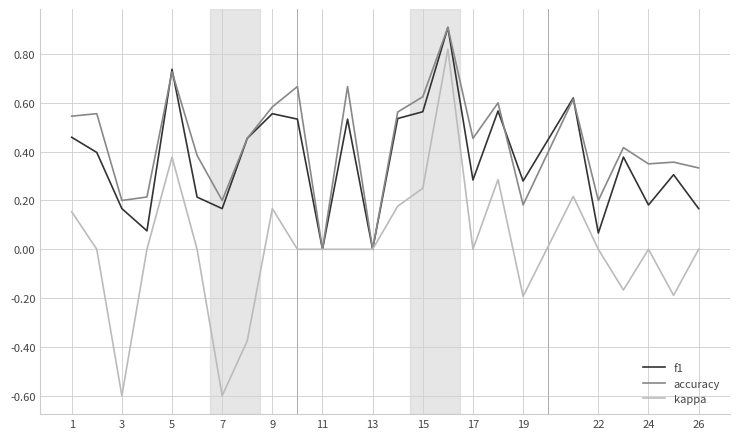

Rank the series by their average value, from lowest to highest.

kappa, f1, accuracy